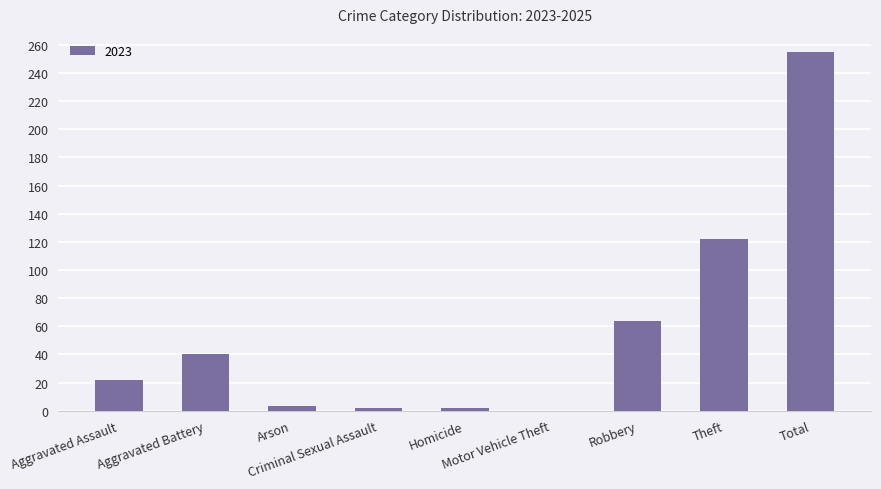

What is the maximum value shown in the chart?

255